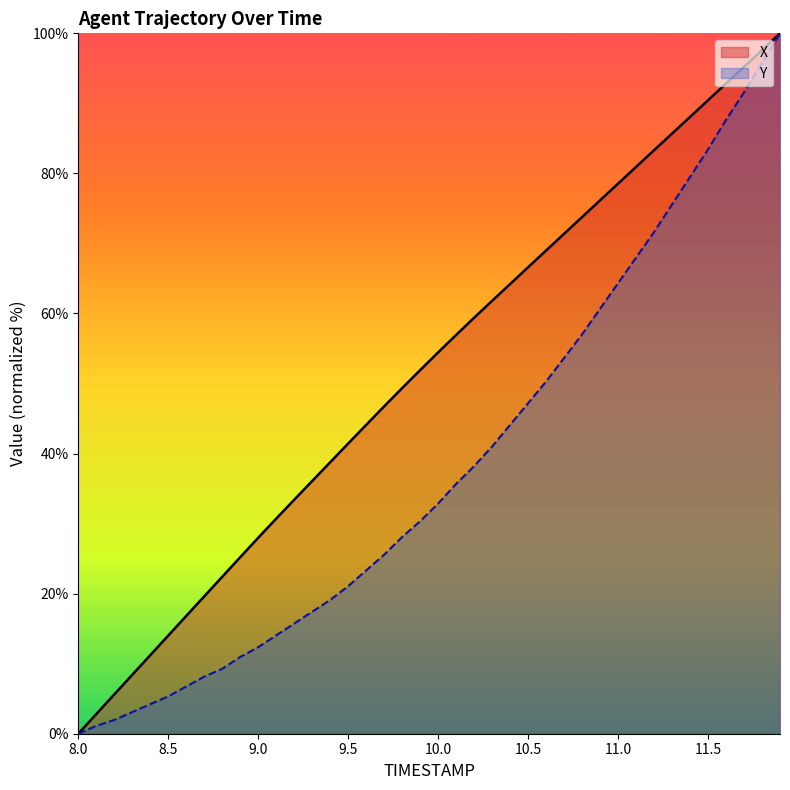

The X series shows 32.7 at 11.2. True or false?

False